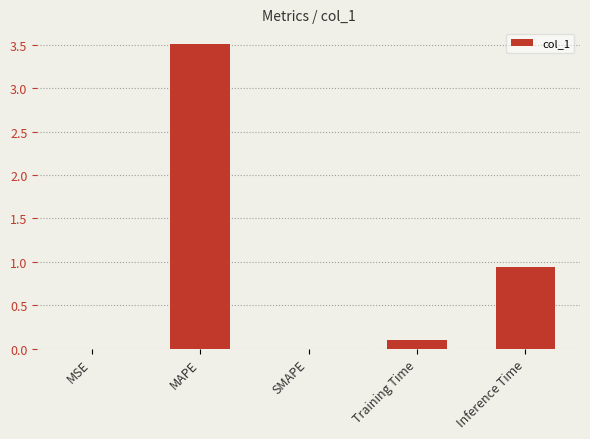

What is the sum of the values at MAPE and SMAPE?

3.5